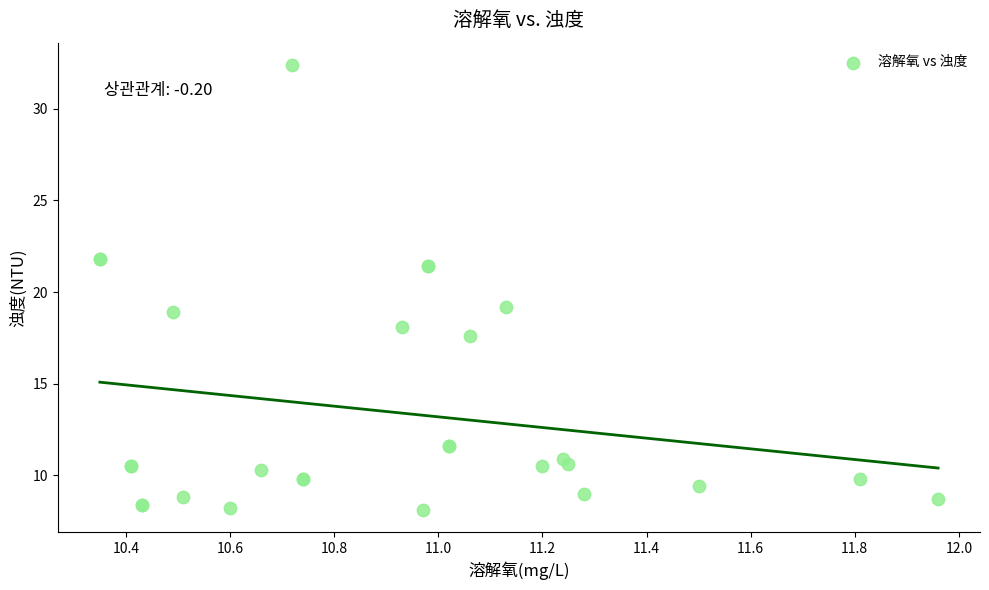

What Y value in the scatter plot is closest to 20?

19.2